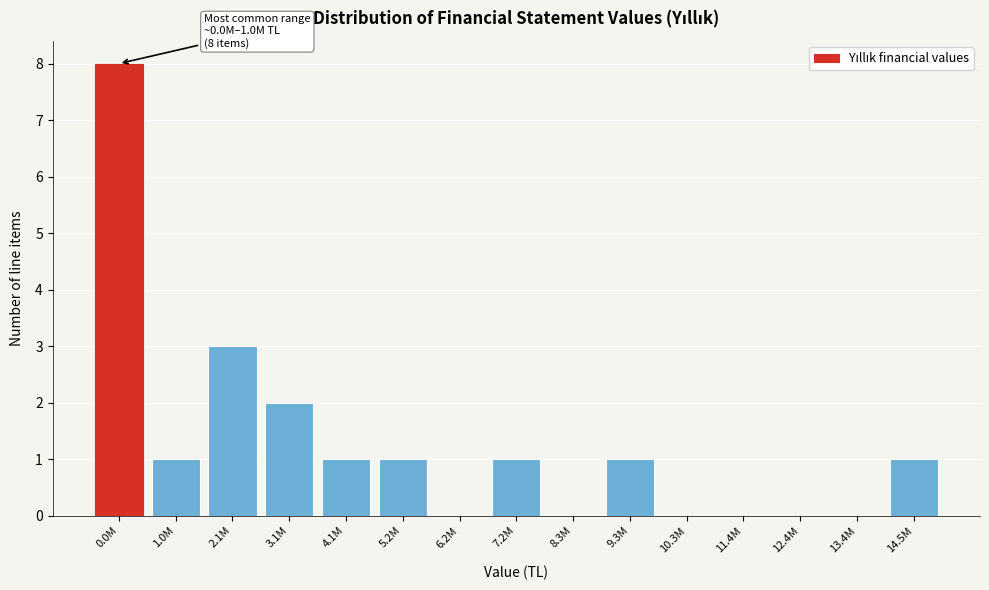

Reading left to right, what are all the values shown in this chart?

0.0M=8	1.0M=1	2.1M=3	3.1M=2	4.1M=1	5.2M=1	6.2M=0	7.2M=1	8.3M=0	9.3M=1	10.3M=0	11.4M=0	12.4M=0	13.4M=0	14.5M=1